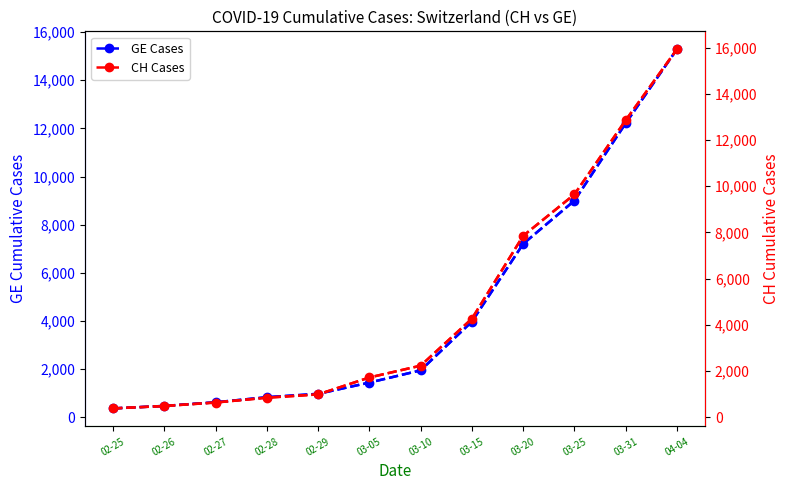

What is the lowest value of the GE Cases series?

375